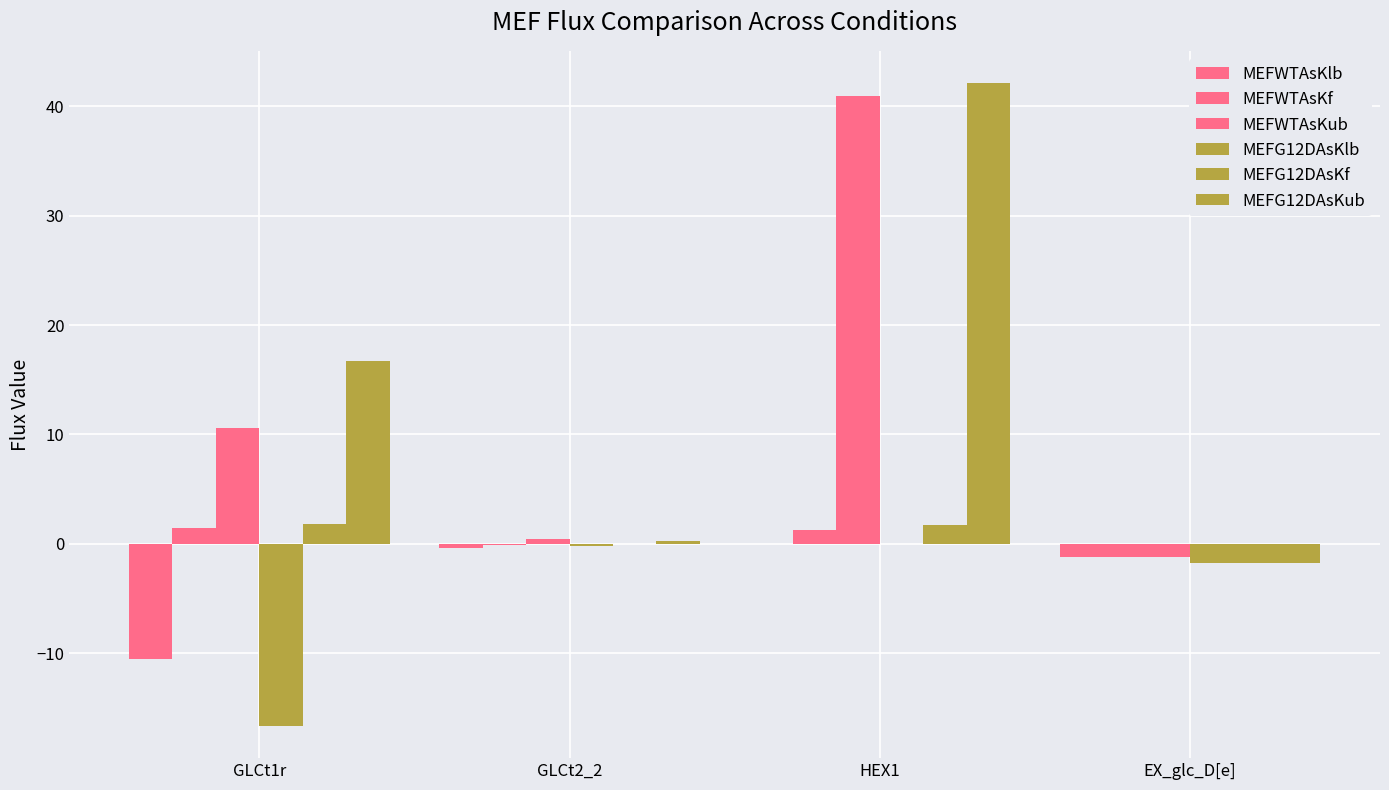

Count the number of categories in the chart.

4